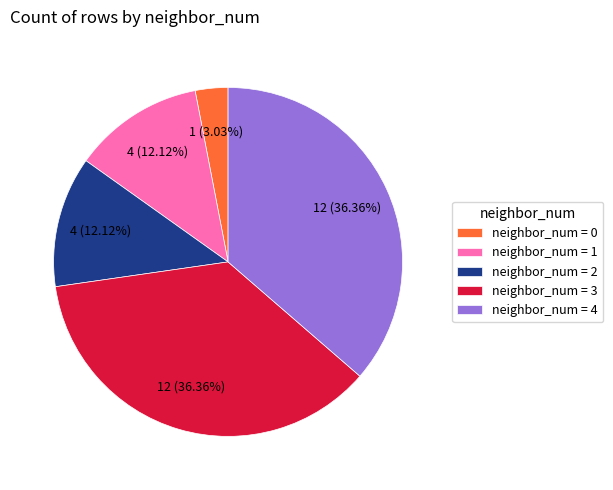

Combined, do neighbor_num = 0 and neighbor_num = 1 account for over 50%?

No